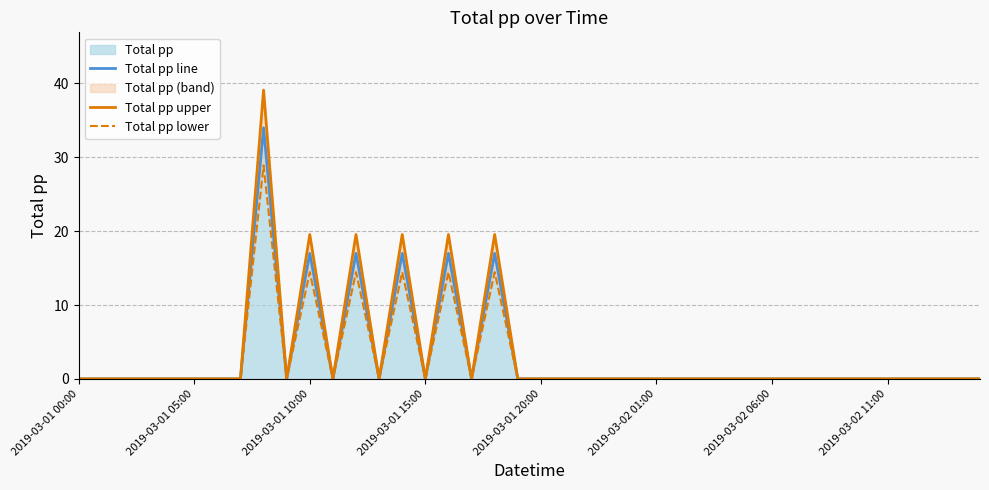

Which series has the widest spread of values?

Total pp upper